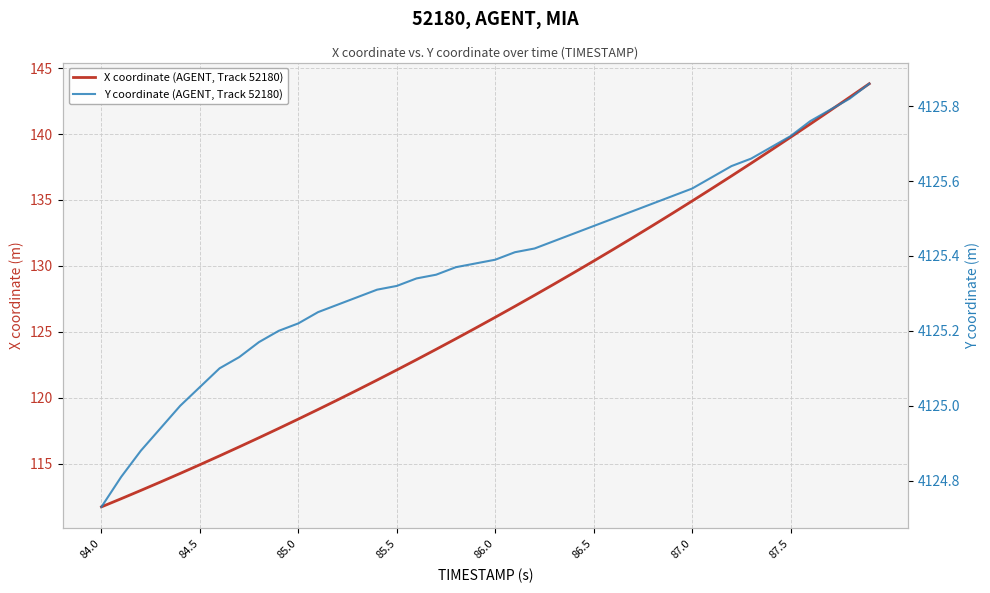

True or false: X coordinate (AGENT, Track 52180) and Y coordinate (AGENT, Track 52180) cross at least once.

False